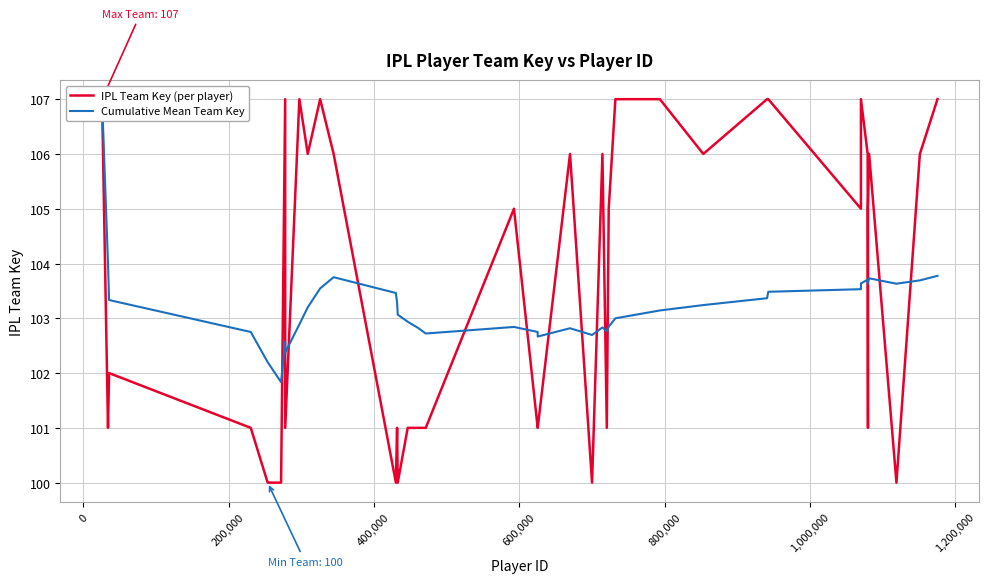

How many categories are shown in the chart?

40